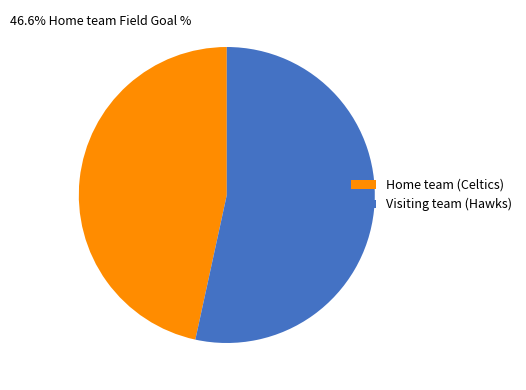

The Visiting team (Hawks) slice represents 47% of the pie. True or false?

False